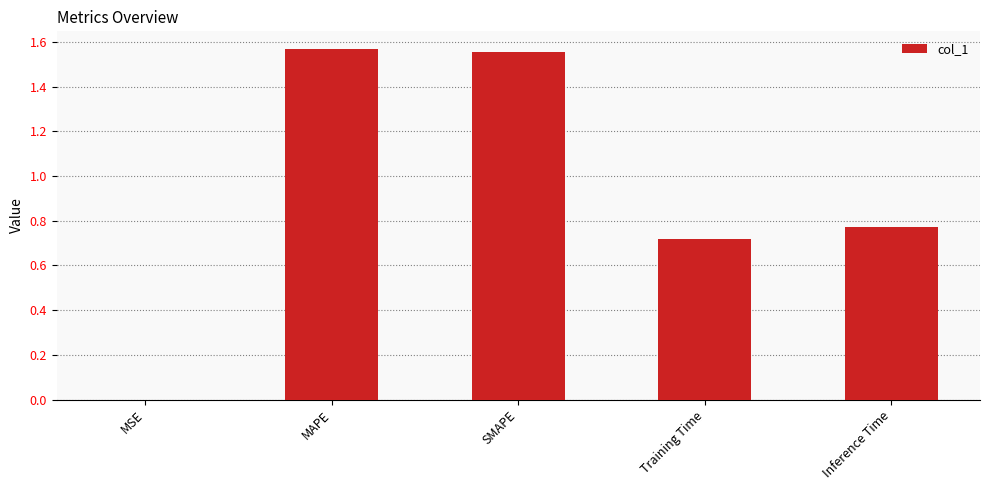

The value at SMAPE is 2.5. True or false?

False